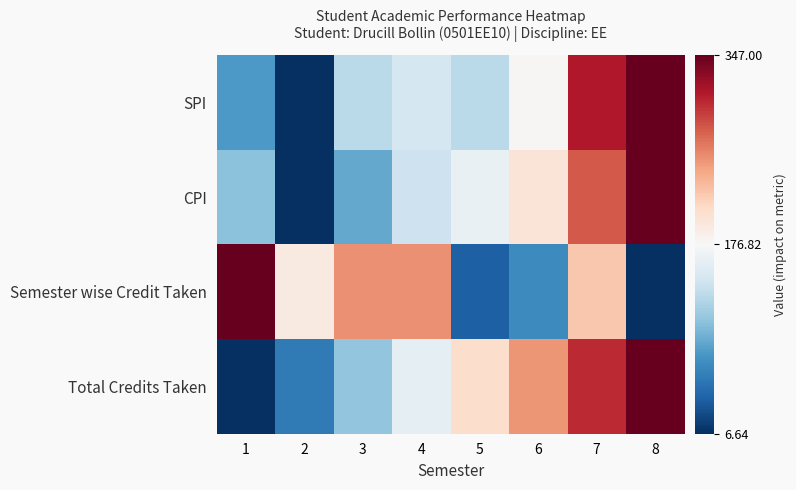

Between 1 and 3, which is larger?

3